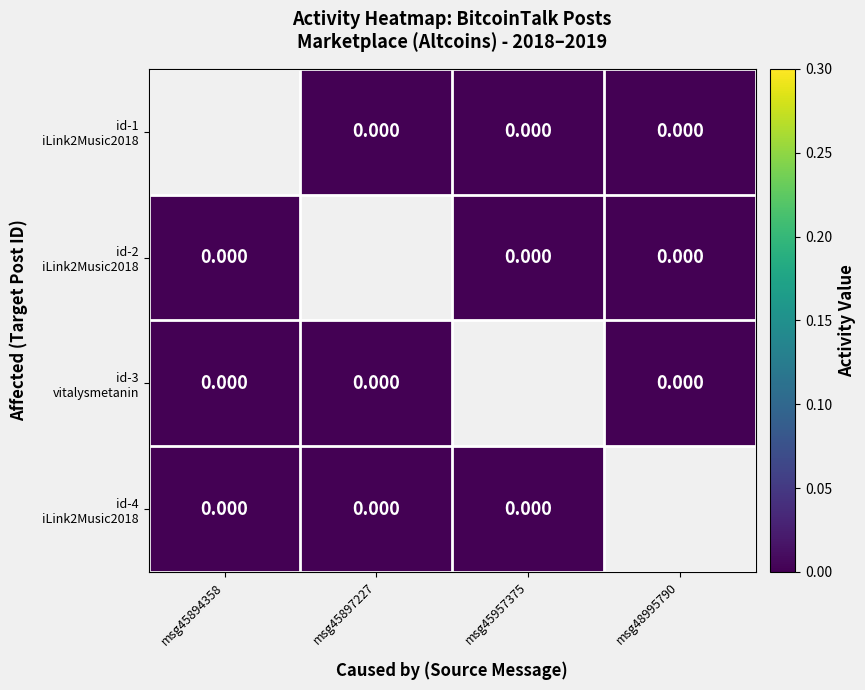

Rank the categories by id-3 vitalysmetanin value from highest to lowest.

msg45894358, msg45897227, msg45957375, msg48995790